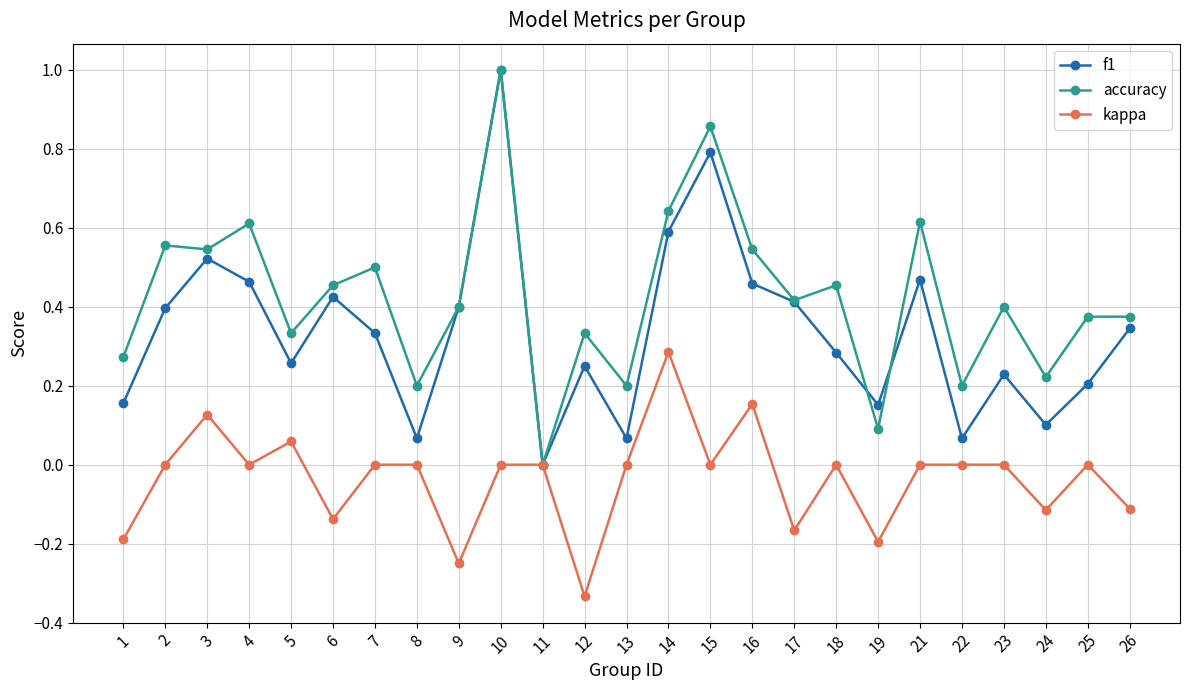

At which category does f1 reach its first local peak?

3